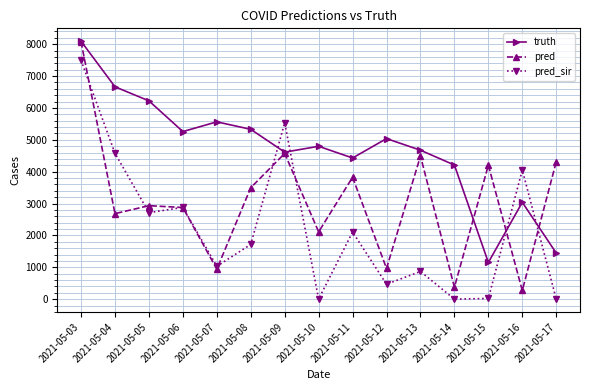

At which label does pred_sir reach its peak?

2021-05-03